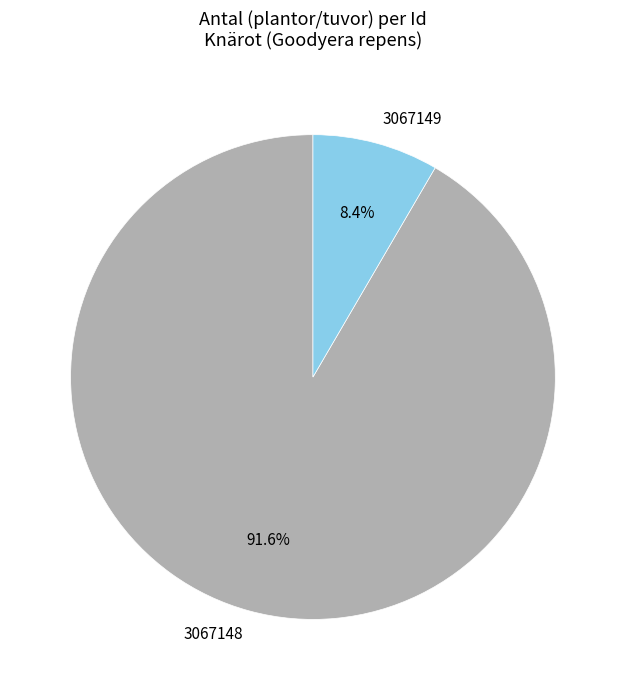

Count the number of slices in the pie.

2